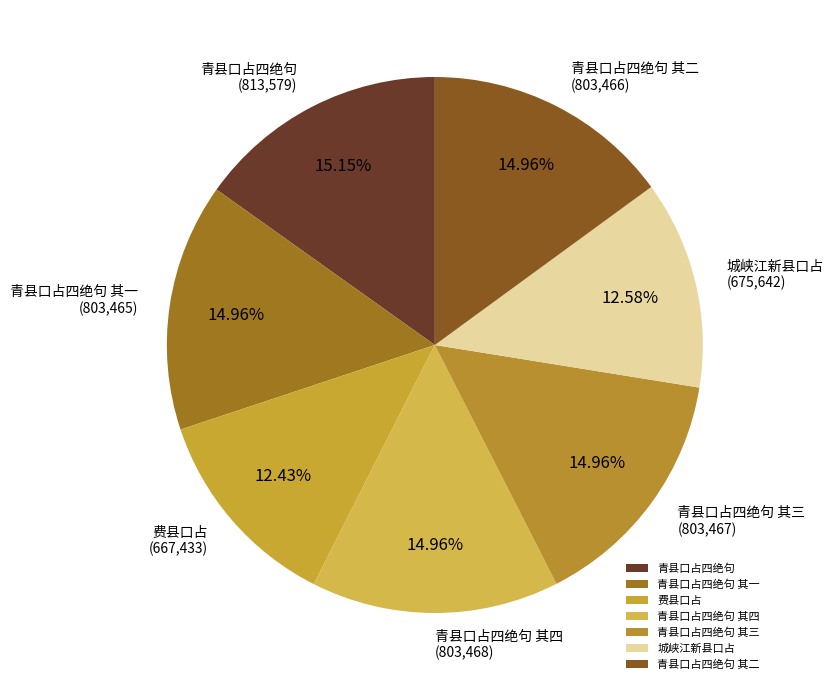

Between 青县口占四绝句 其一 and 城峡江新县口占, which is larger?

青县口占四绝句 其一